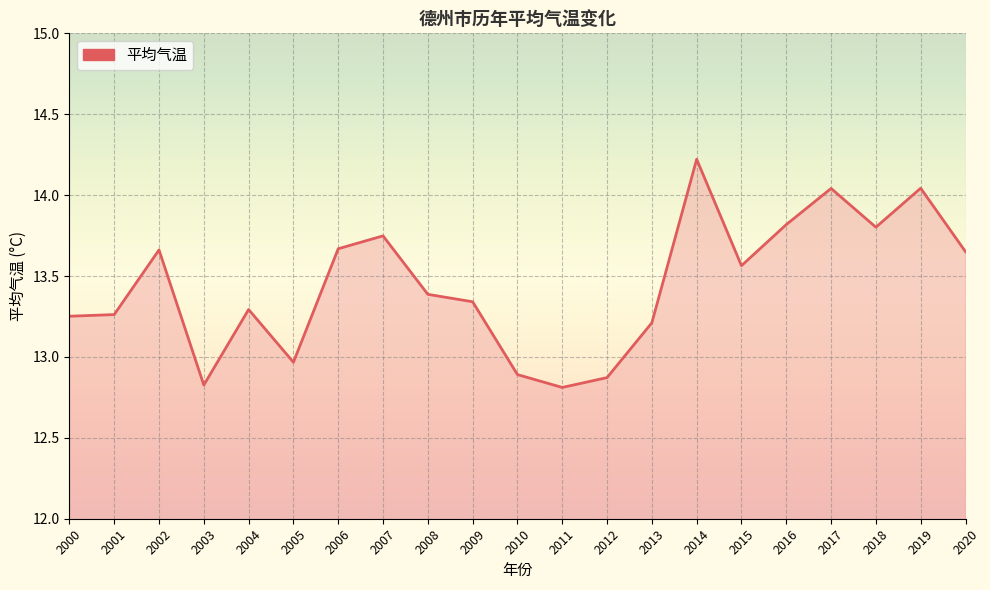

How many values are below 13?

5